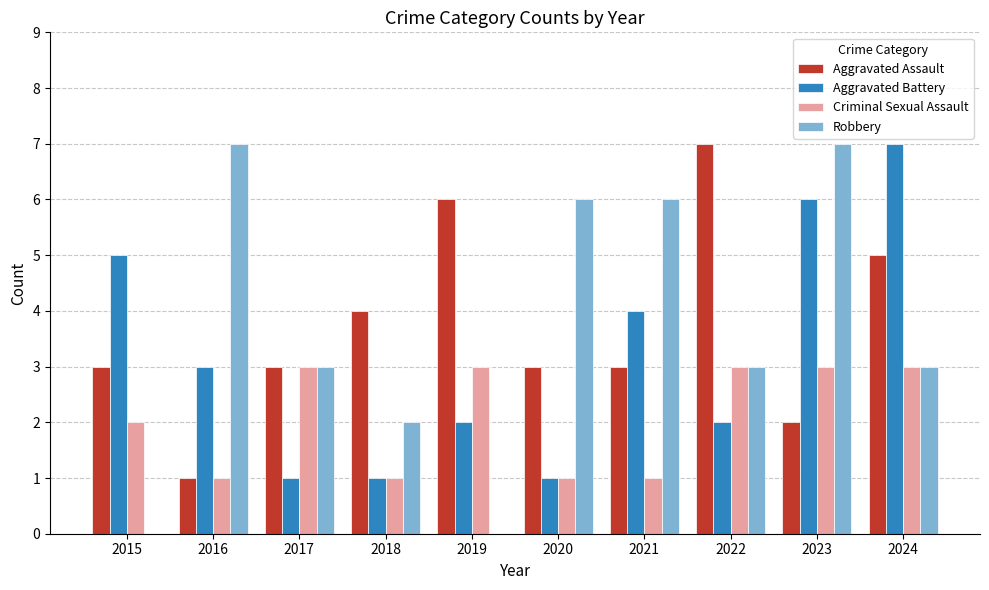

Is the value of Aggravated Assault at 2022 greater than the value of Robbery at 2022?

Yes